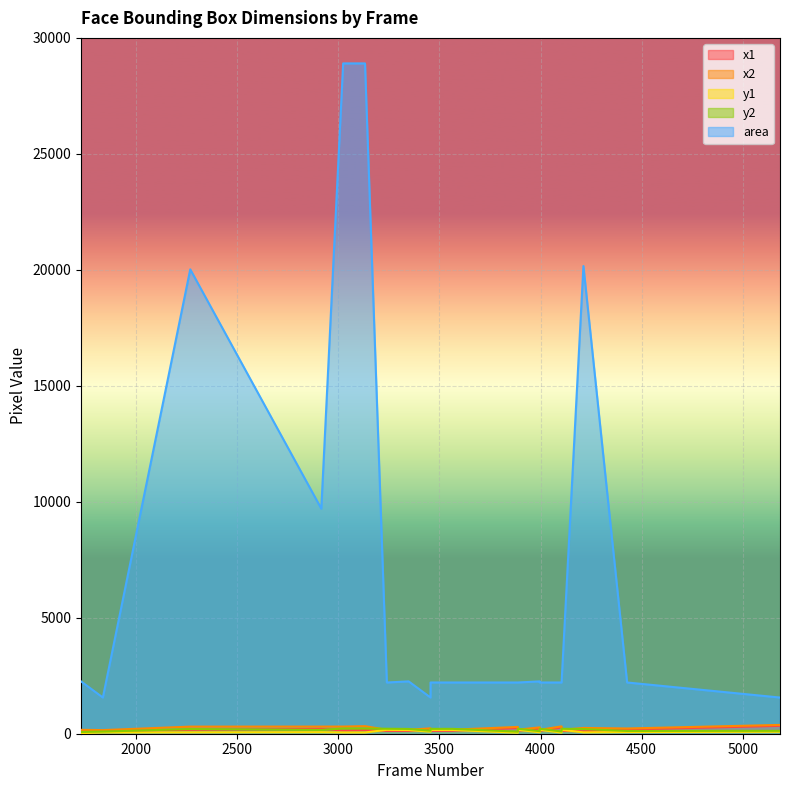

Which series changed the most between 3024 and 3456?

area